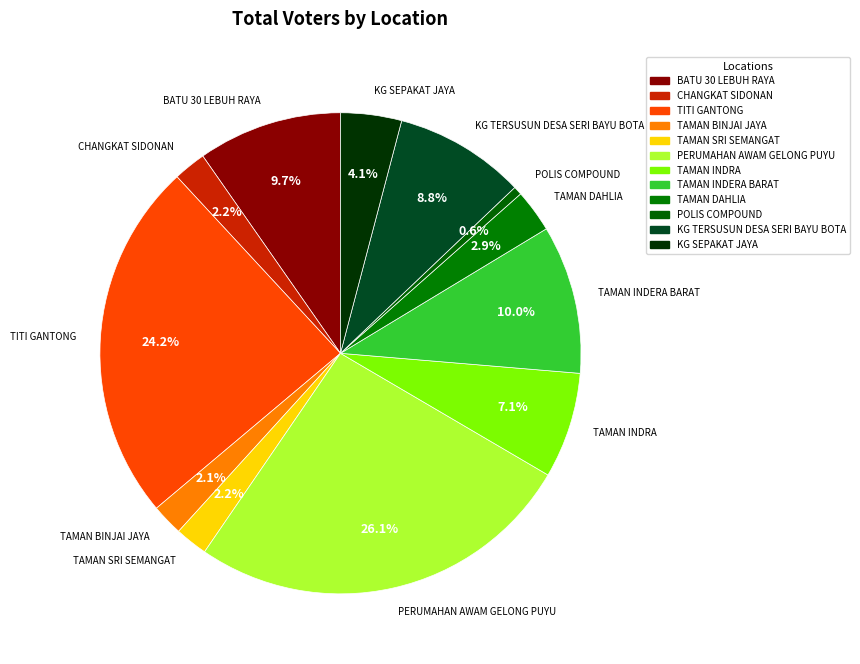

Count the number of slices in the pie.

12